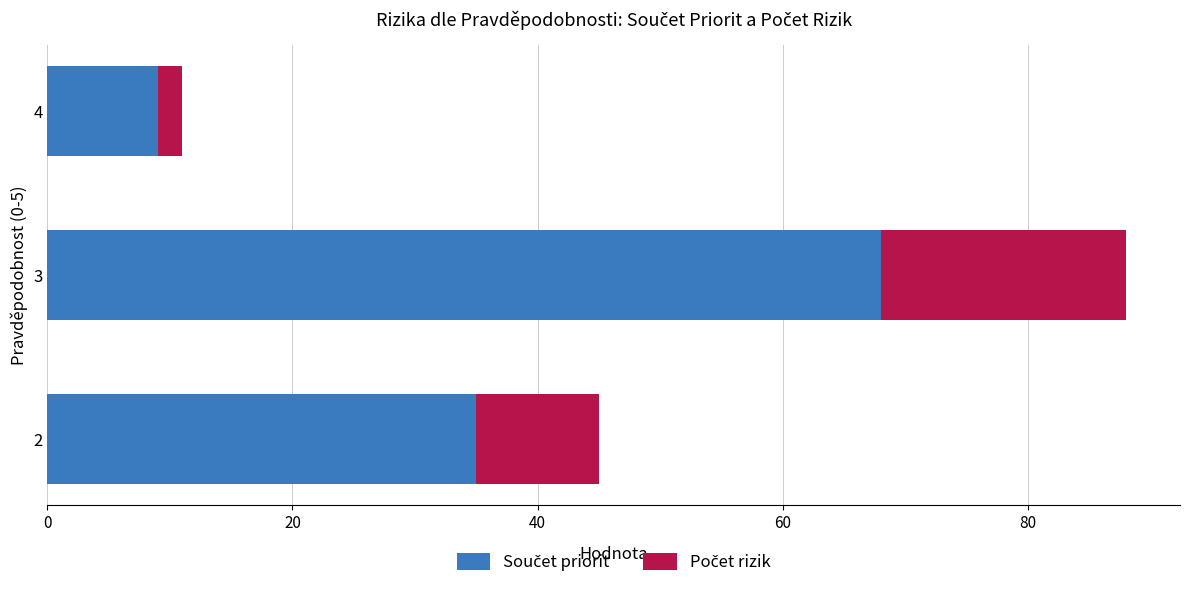

What is the total value across all series at 4?

11